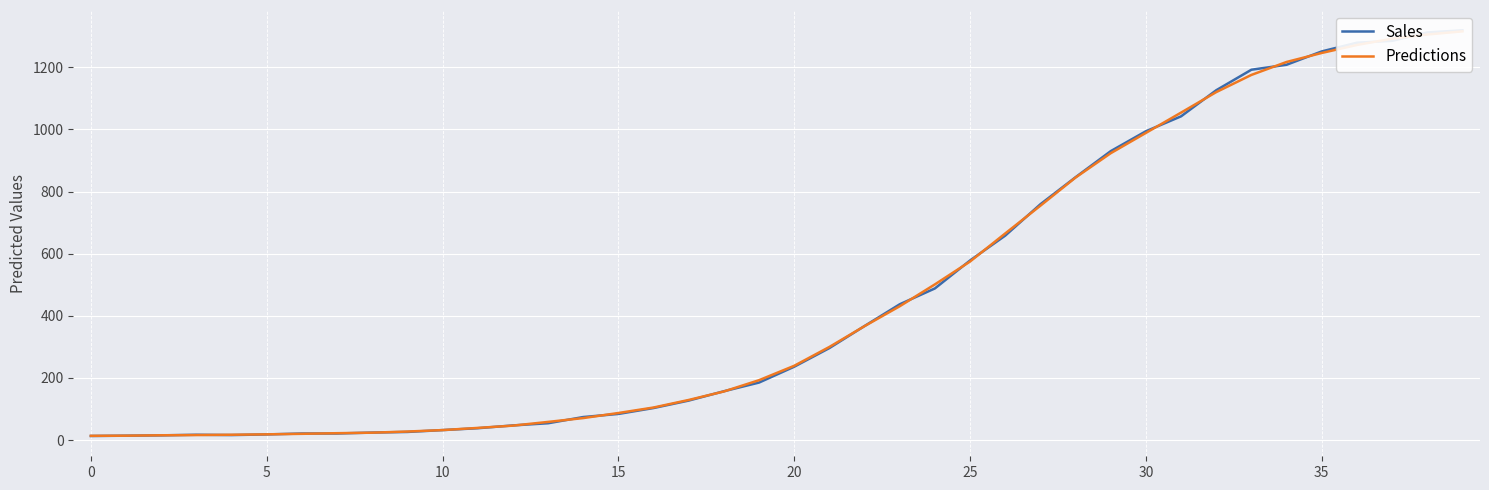

Does the chart display data point markers on the line(s)?

No